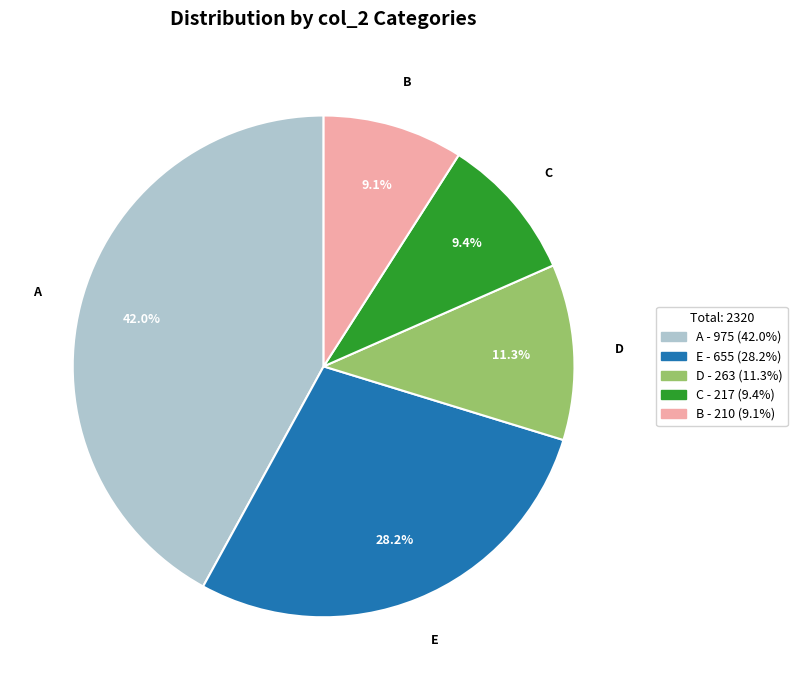

Between A and E, which is larger?

A